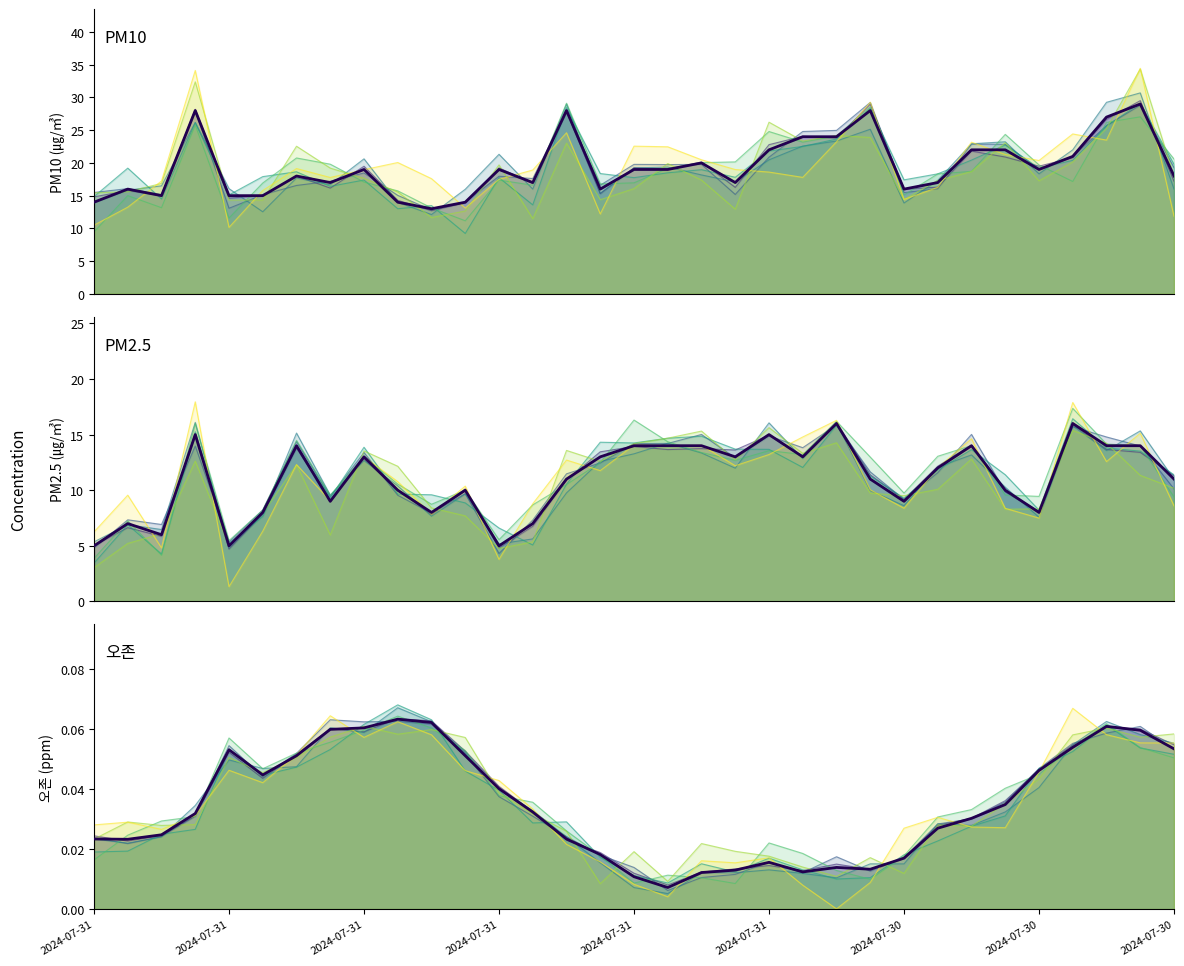

How many interior local peaks does the PM2.5 series have?

9